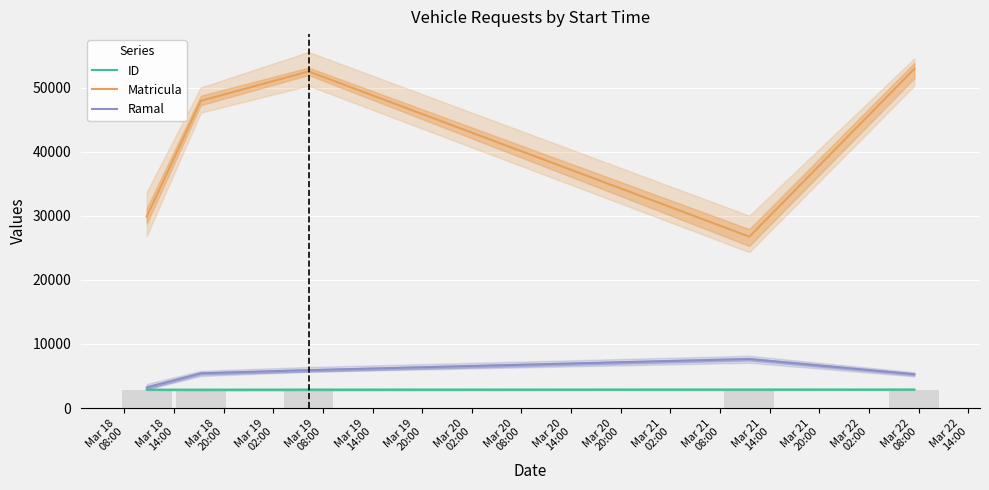

At how many categories does at least one series exceed 17717?

5